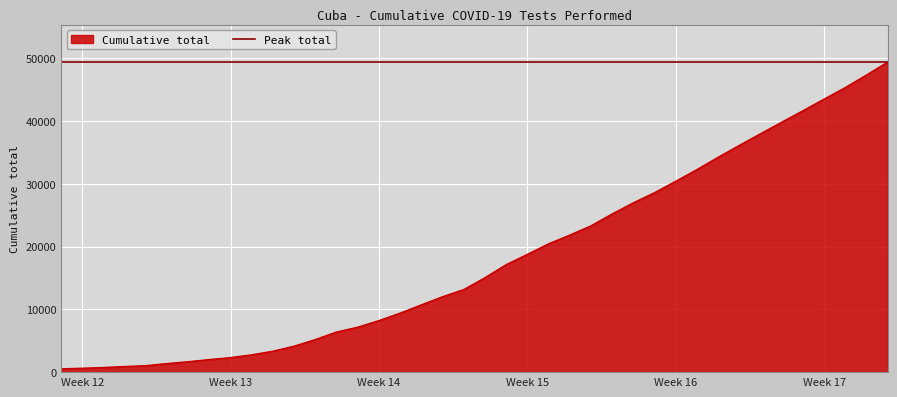

The chart shows a value of 4145 at 2020-04-02. True or false?

True